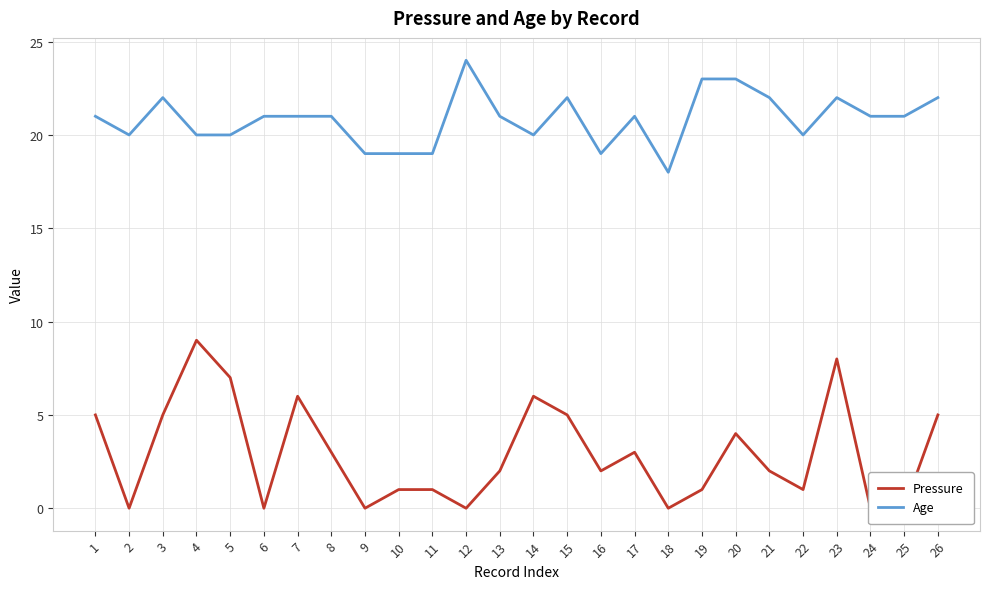

What is the greatest value displayed?

24